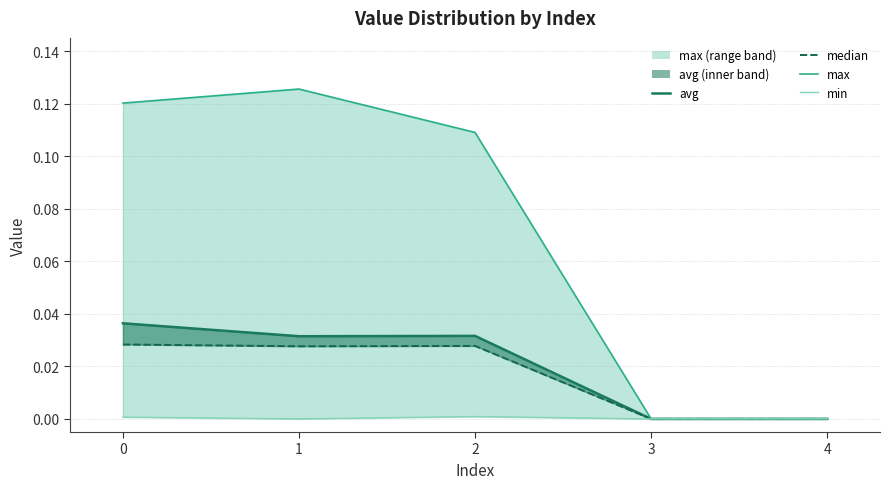

The min series shows 0.0 at 2. True or false?

False